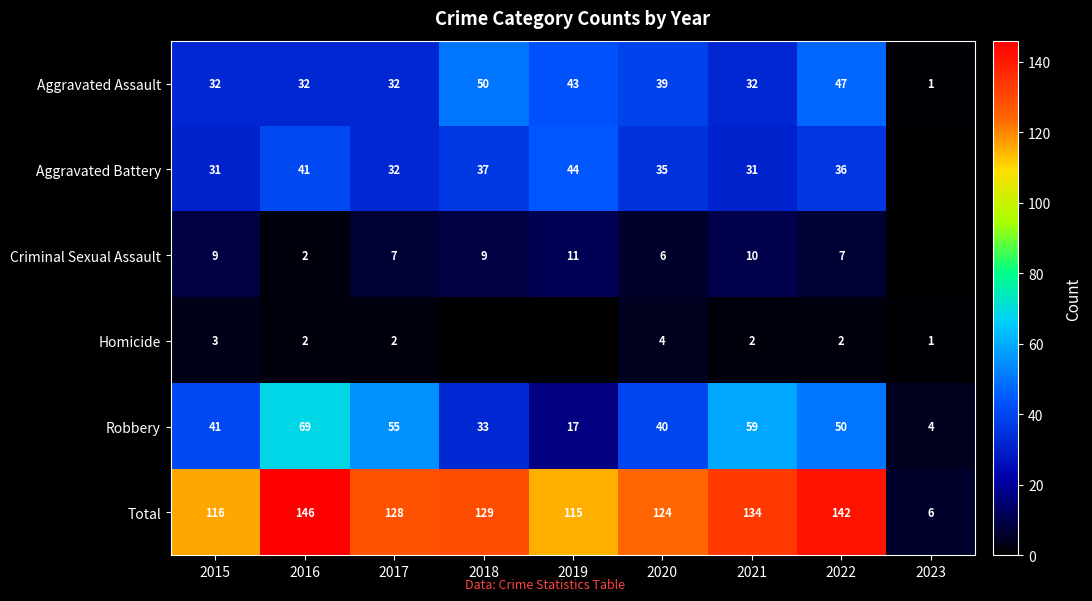

At which category does the chart reach its minimum across all series?

2023